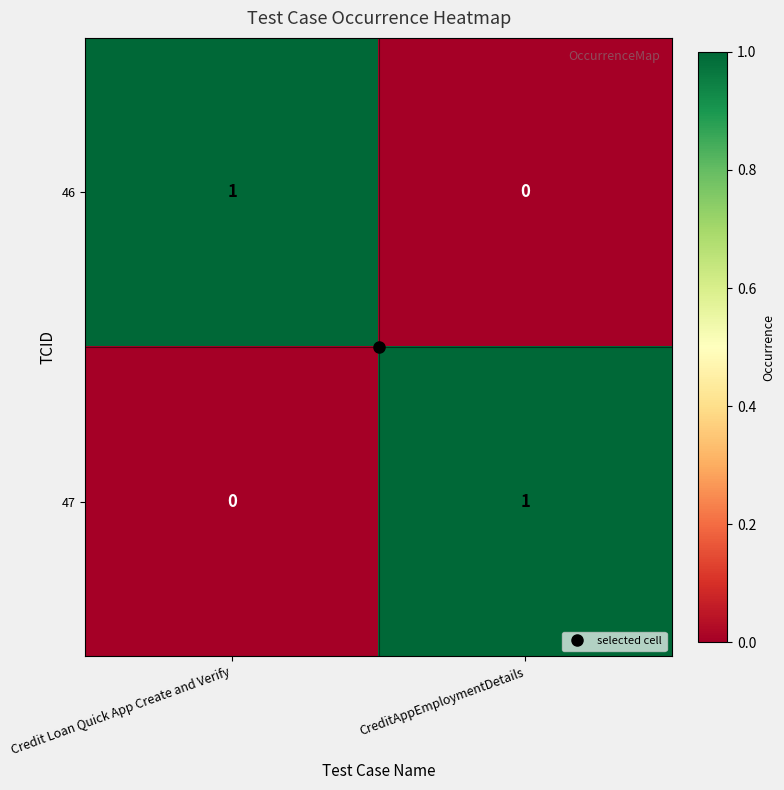

Where is 46 nearest to the value 0?

CreditAppEmploymentDetails